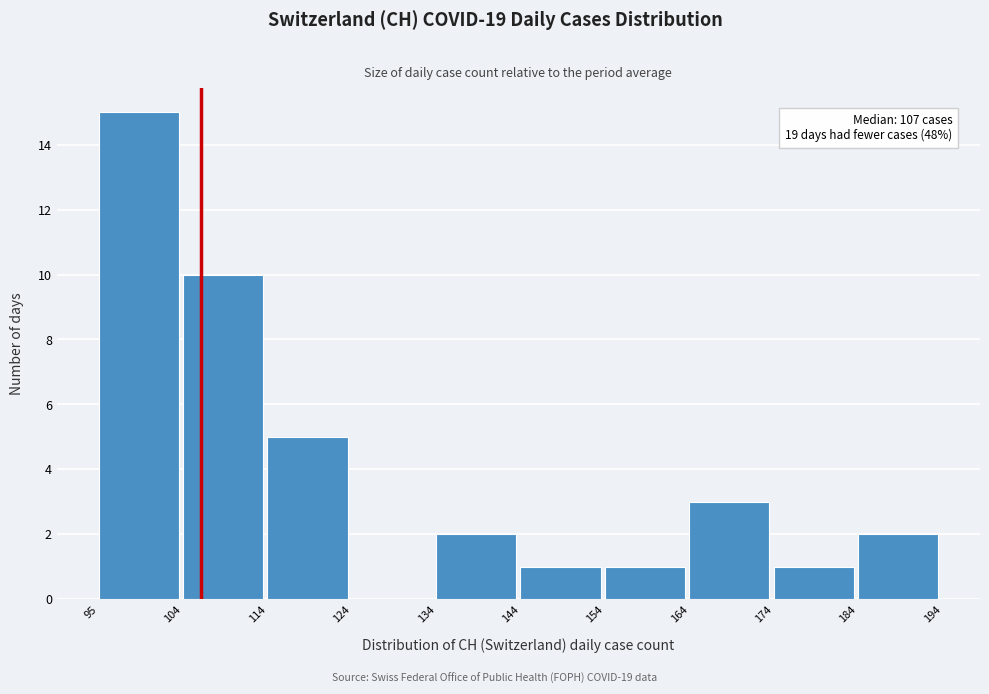

Over which range of the x-axis is the bar tallest?

95 to 104